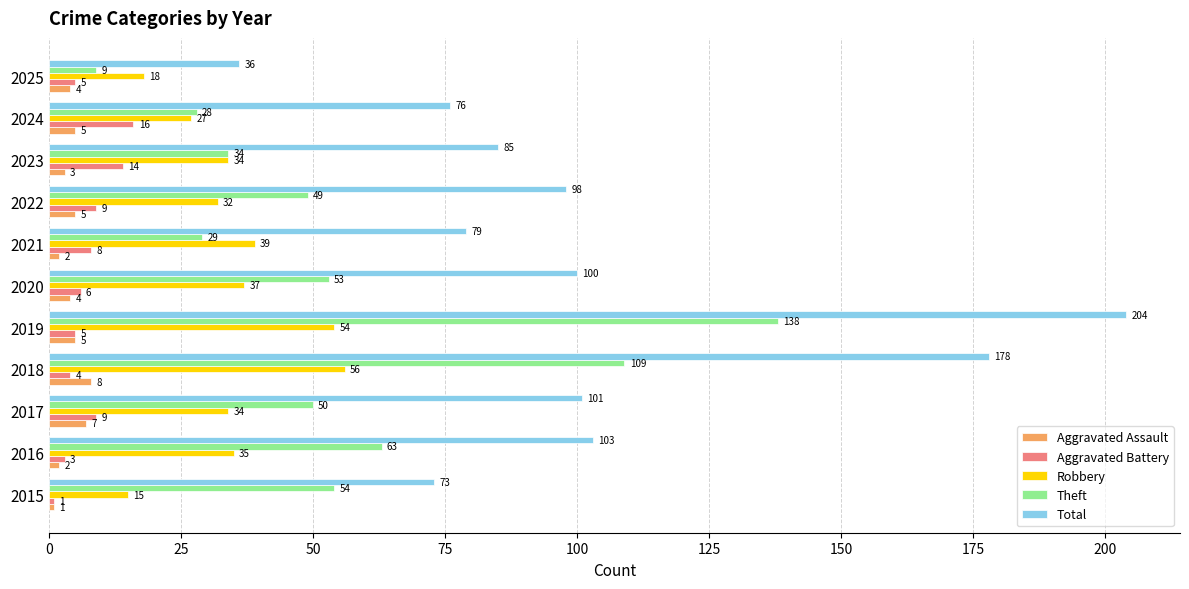

List the series in order of their peak value, highest first.

Total, Theft, Robbery, Aggravated Battery, Aggravated Assault